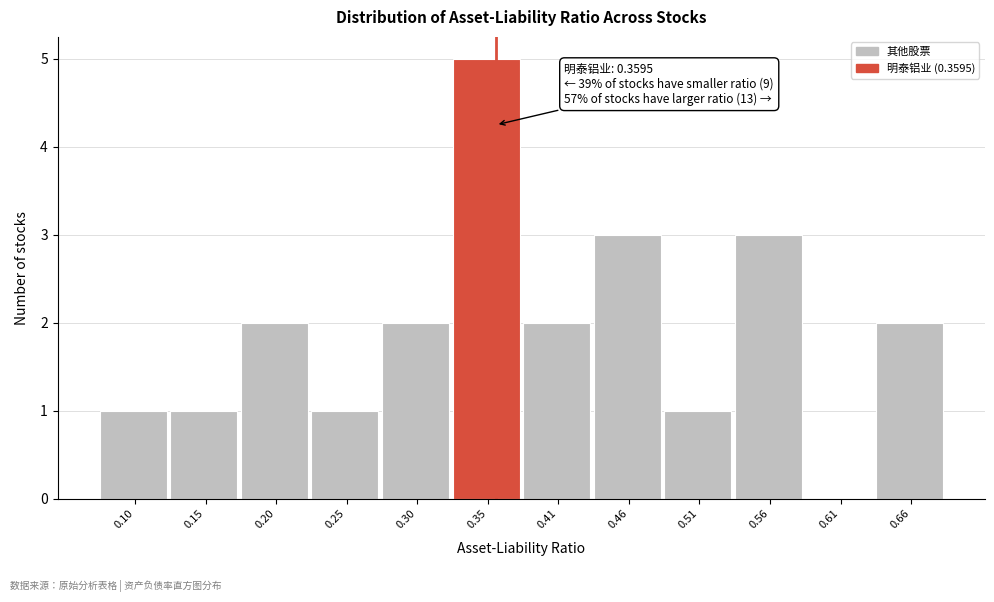

Which range on the x-axis has the tallest bar?

0.33 to 0.38